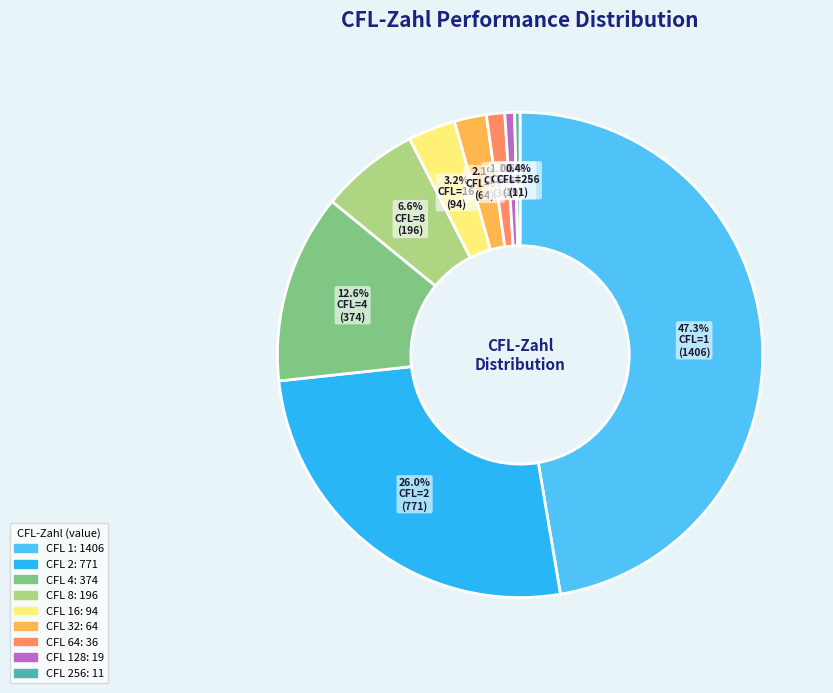

Is there any slice that represents more than half of the pie?

No